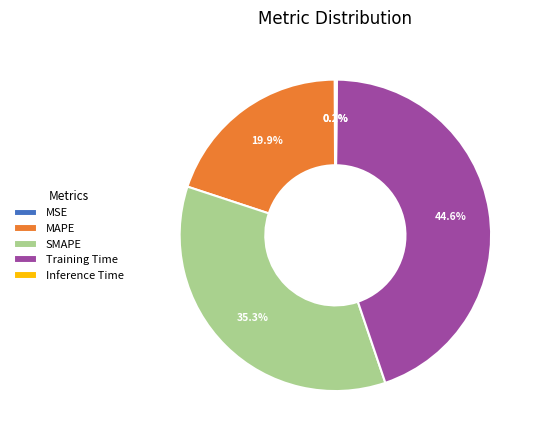

The MAPE slice represents 28% of the pie. True or false?

False